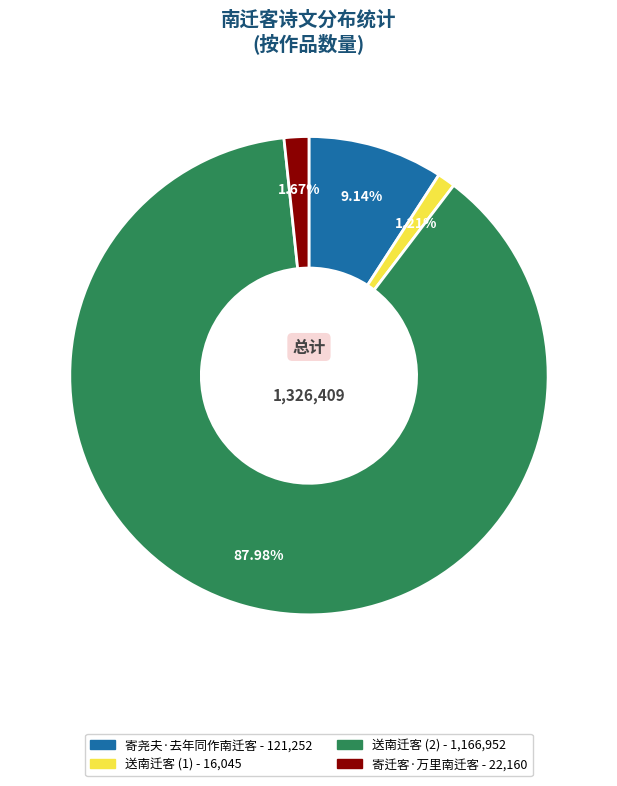

How many segments does this pie chart have?

4